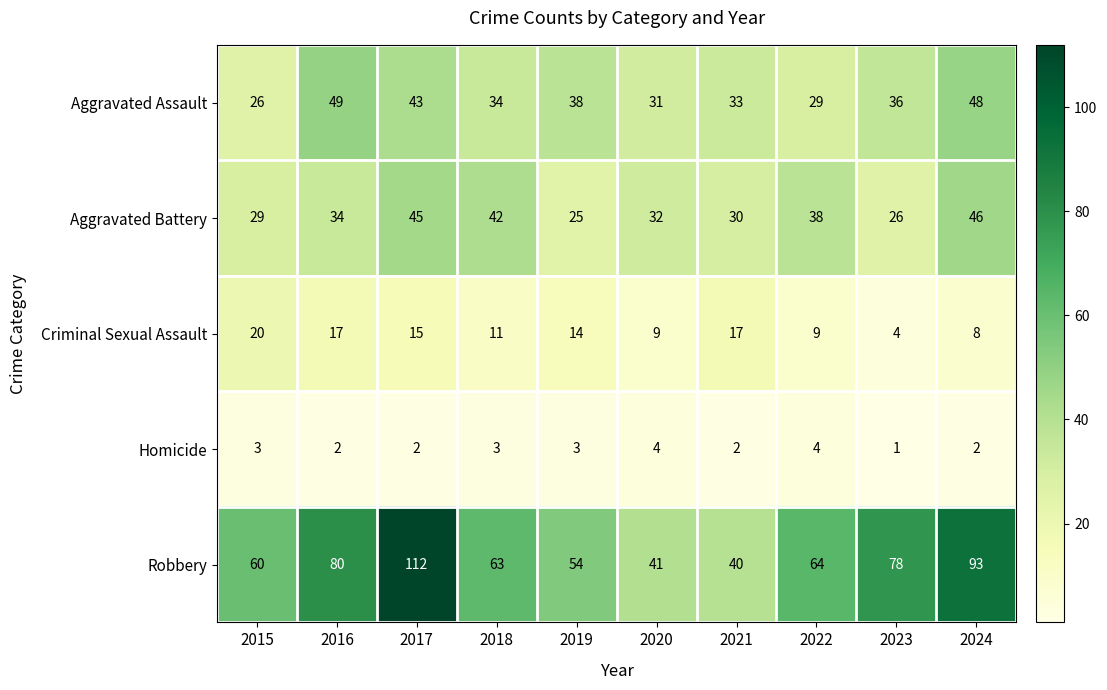

How many data points does each series have?

10